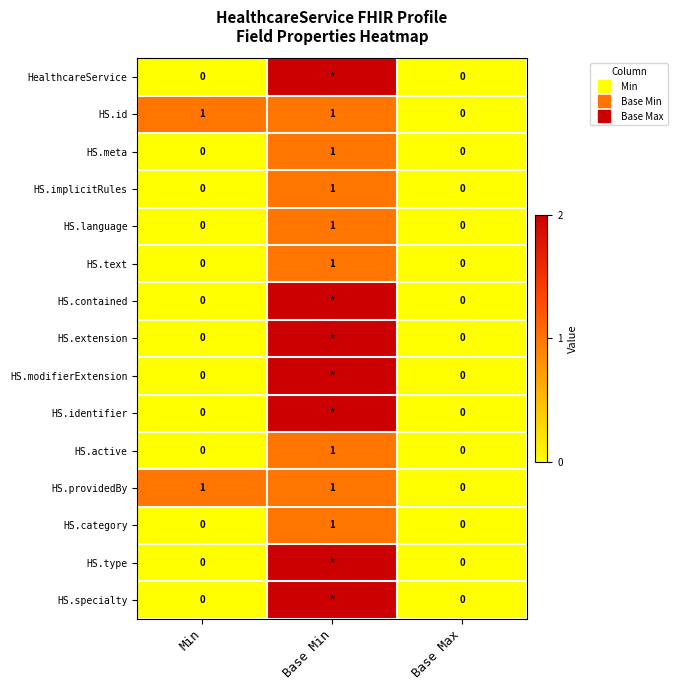

True or false: HS.modifierExtension has a value of -0.5 at Base Max.

False